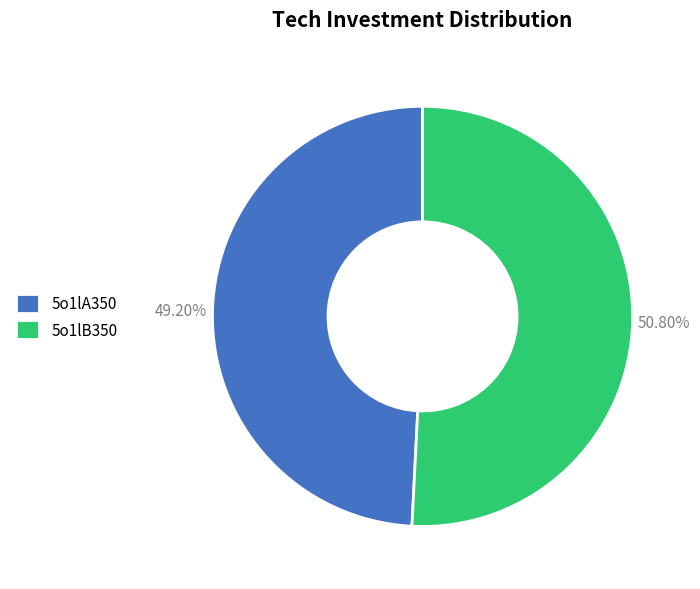

Which has a higher value, 5o1lA350 or 5o1lB350?

5o1lB350